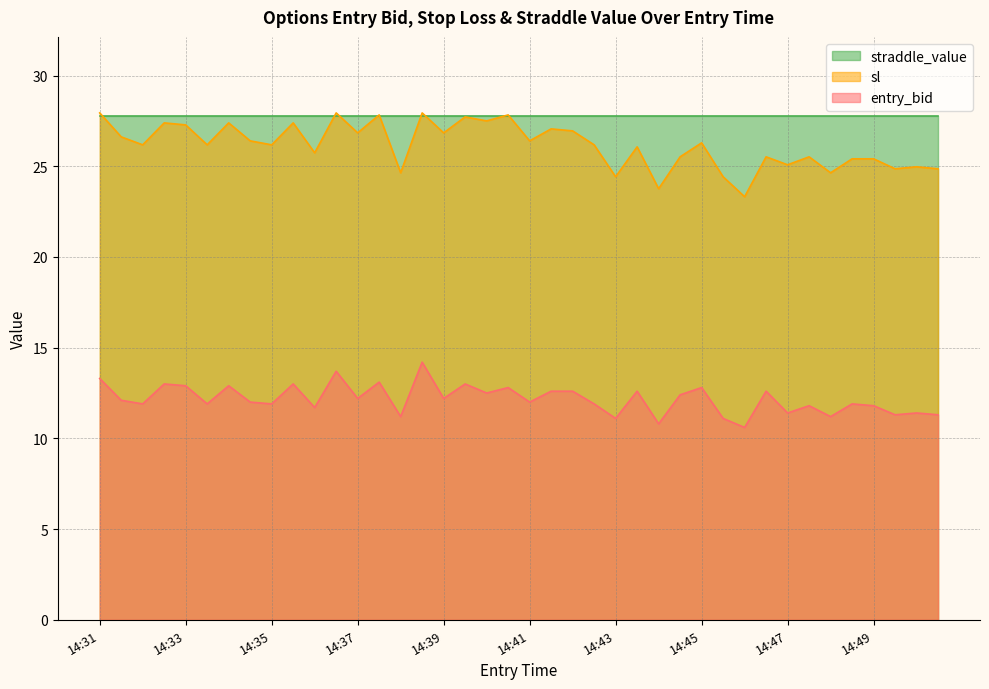

True or false: sl and entry_bid intersect in this chart.

False